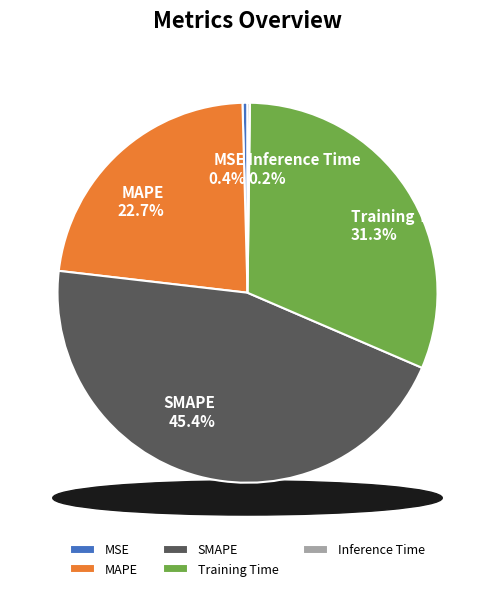

Approximately how many times larger is the value at SMAPE compared to Training Time?

1.5